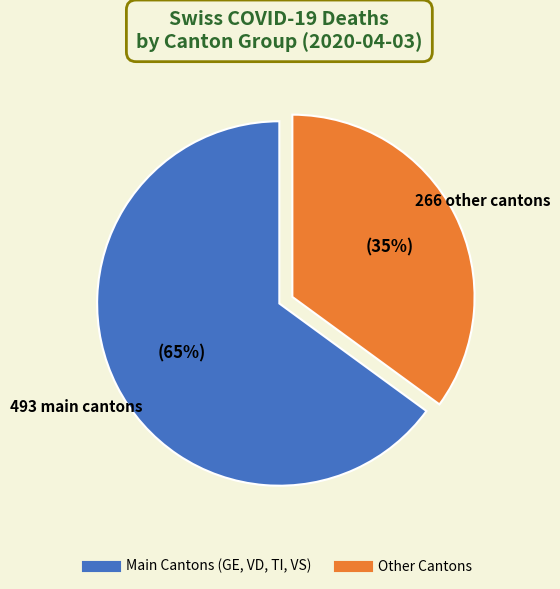

Is there a majority slice in this chart?

Yes